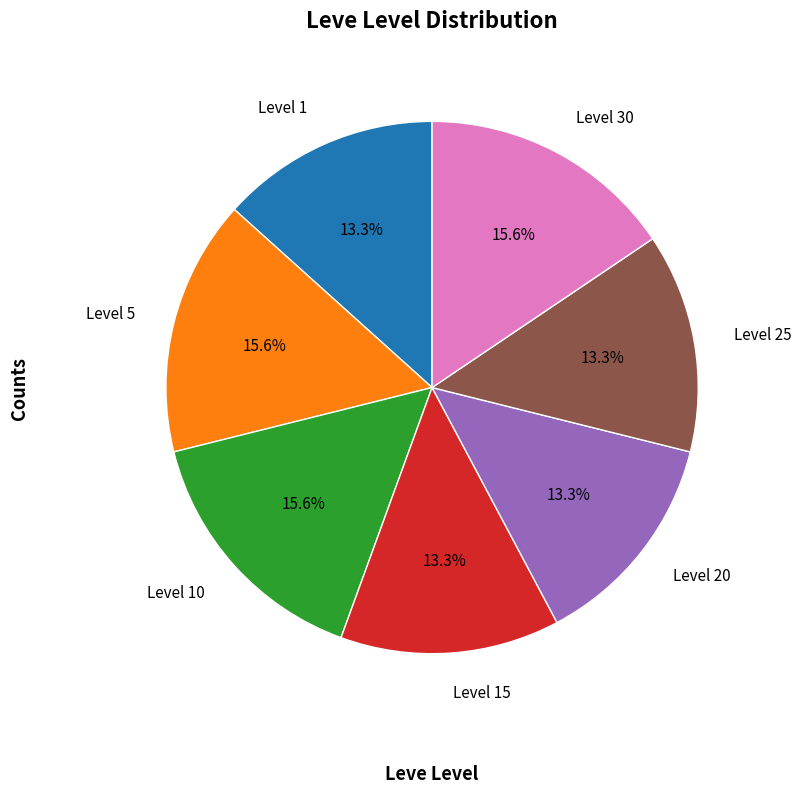

What percentage is the Level 20 slice, to the nearest percent?

13%